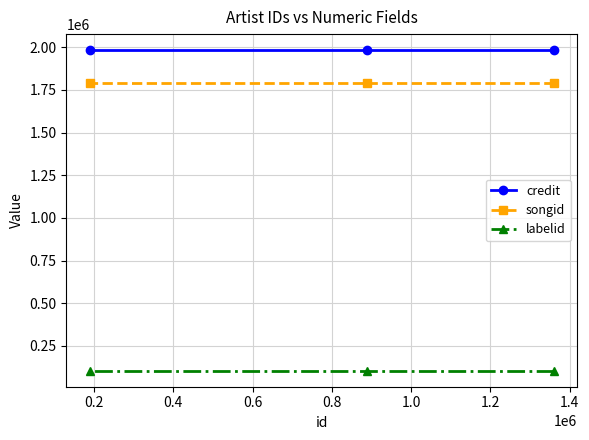

Count the number of categories in the chart.

3